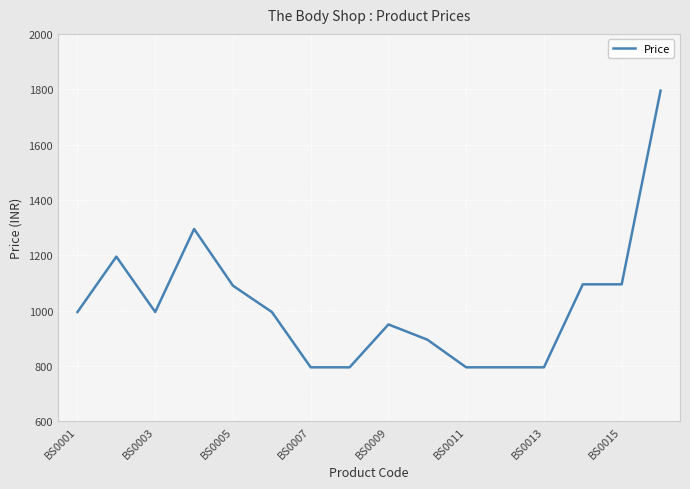

What is the greatest value displayed?

1795